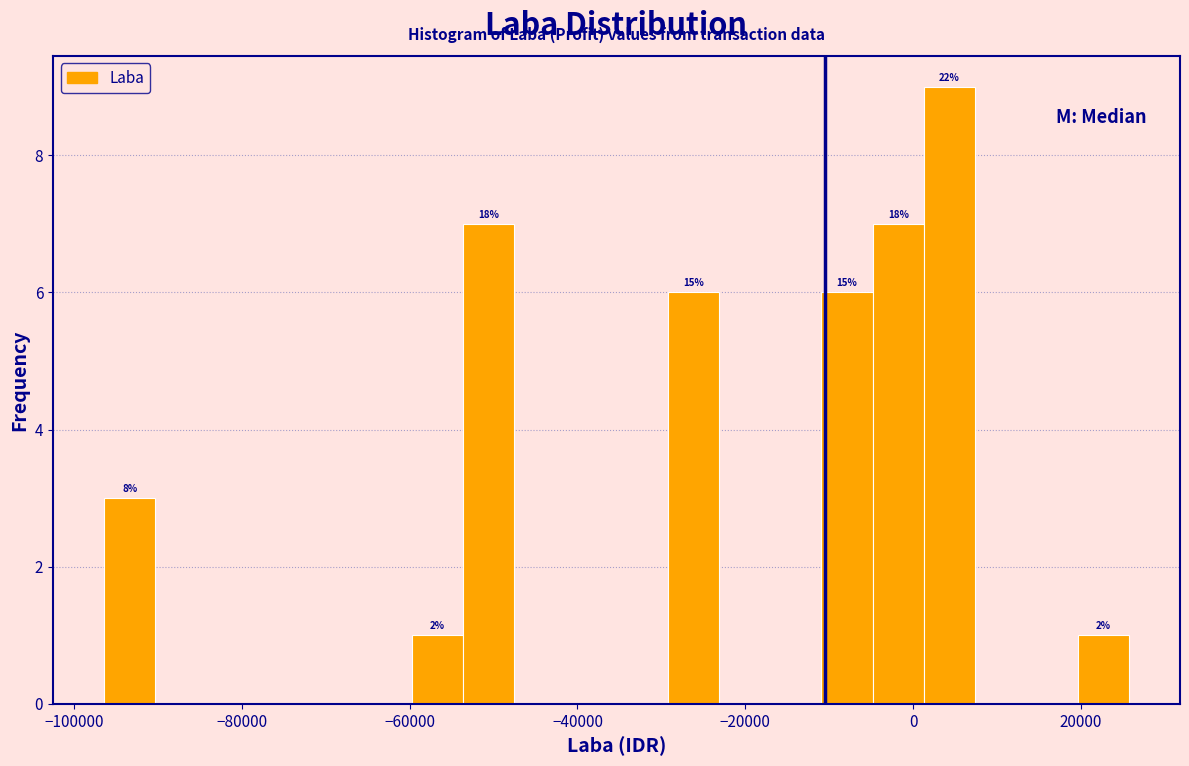

Read against the x-axis, roughly where is the centre of the tallest bar?

4000